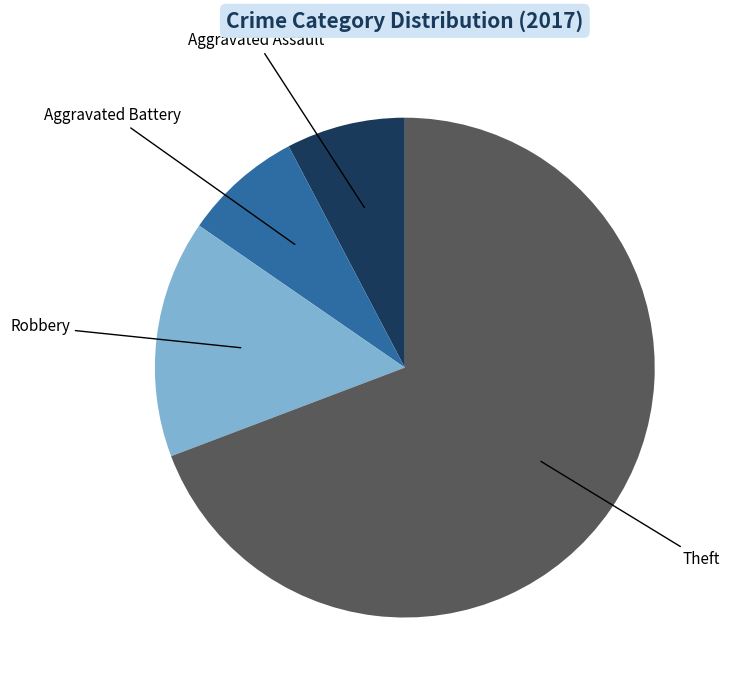

Does any single category account for the majority?

Yes